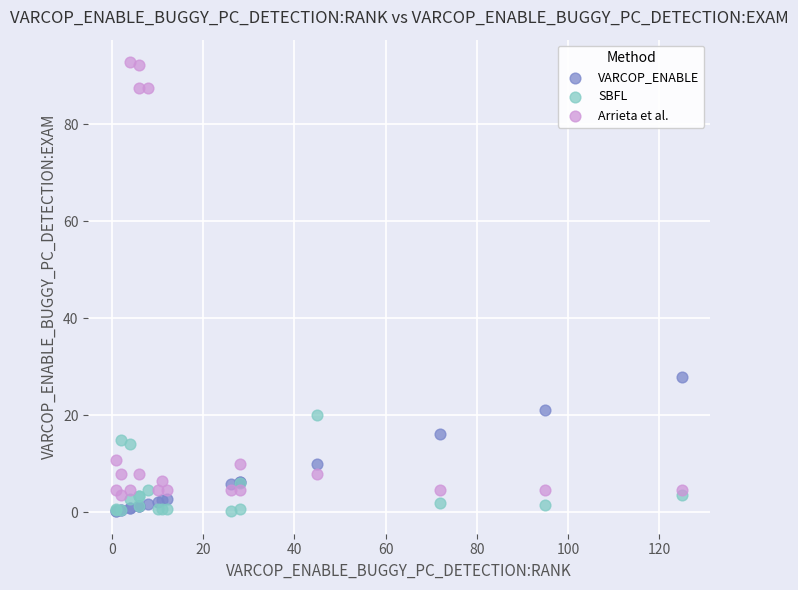

Which series has the largest Y range (max minus min)?

Arrieta et al.